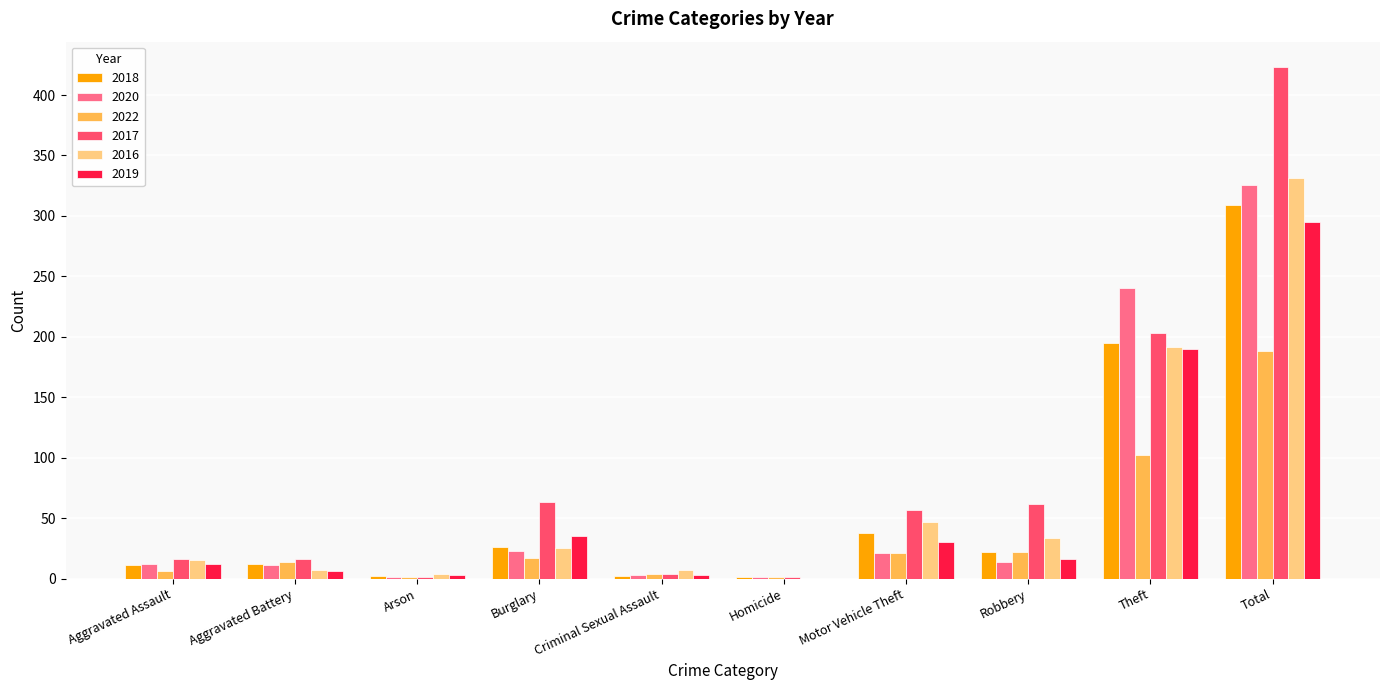

What is the total value across all series at Theft?

1122